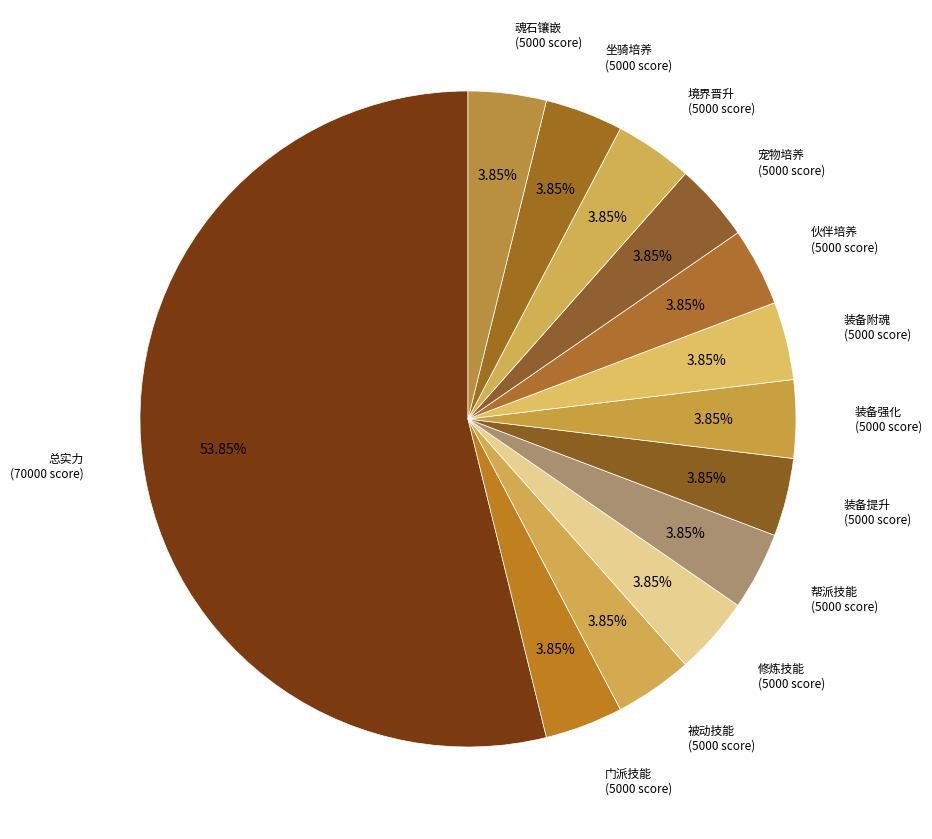

How many segments does this pie chart have?

13